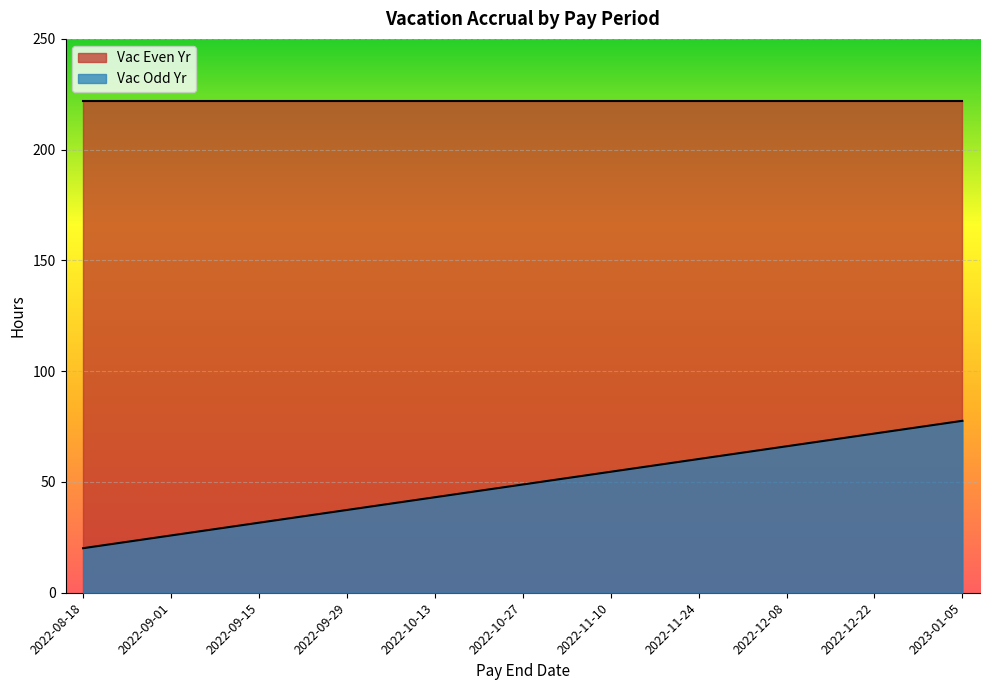

At which label does Vac Odd Yr reach its peak?

2023-01-05